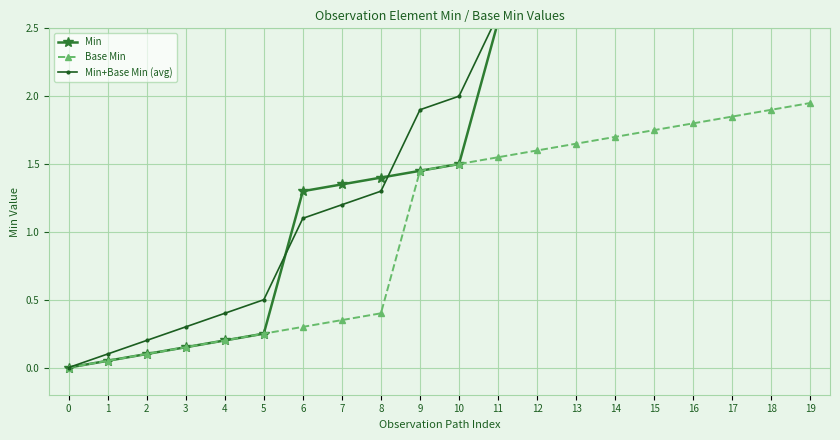

What is the value of the Min point at the 17th from the left?

4.8